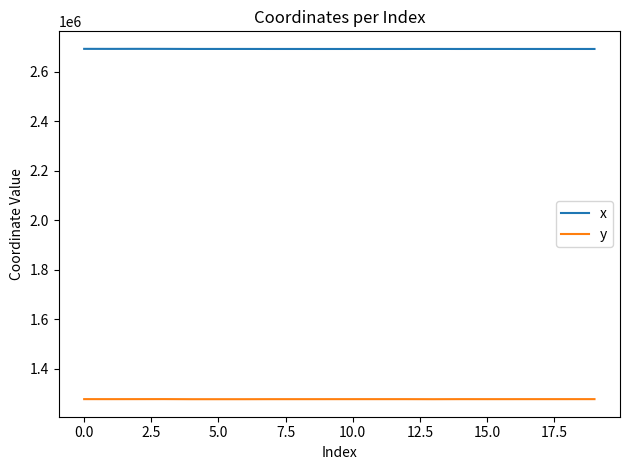

True or false: x and y cross at least once.

False